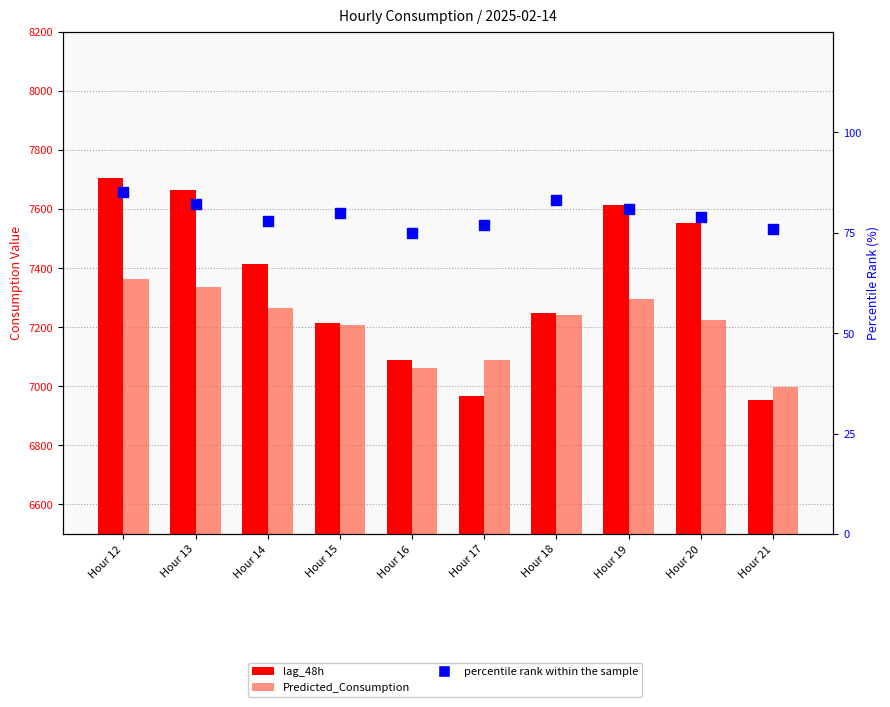

What are all the series names shown in the legend?

lag_48h, Predicted_Consumption, percentile rank